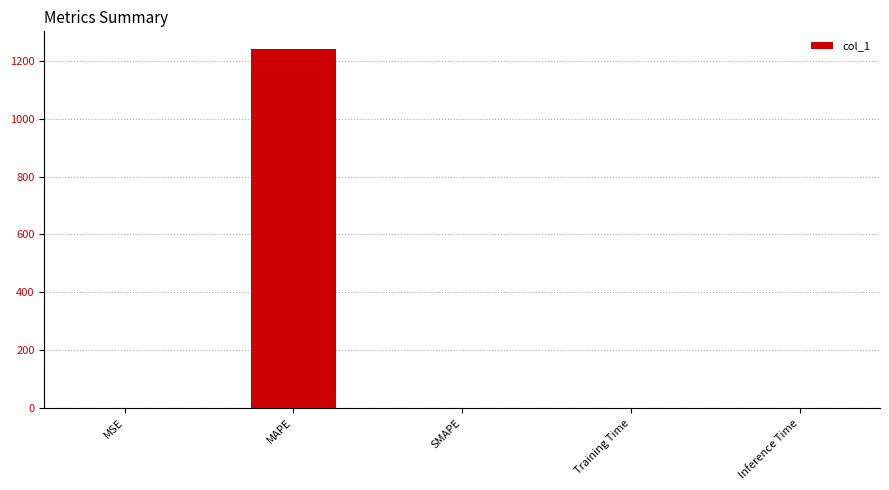

What is the sum of all values?

1240.2